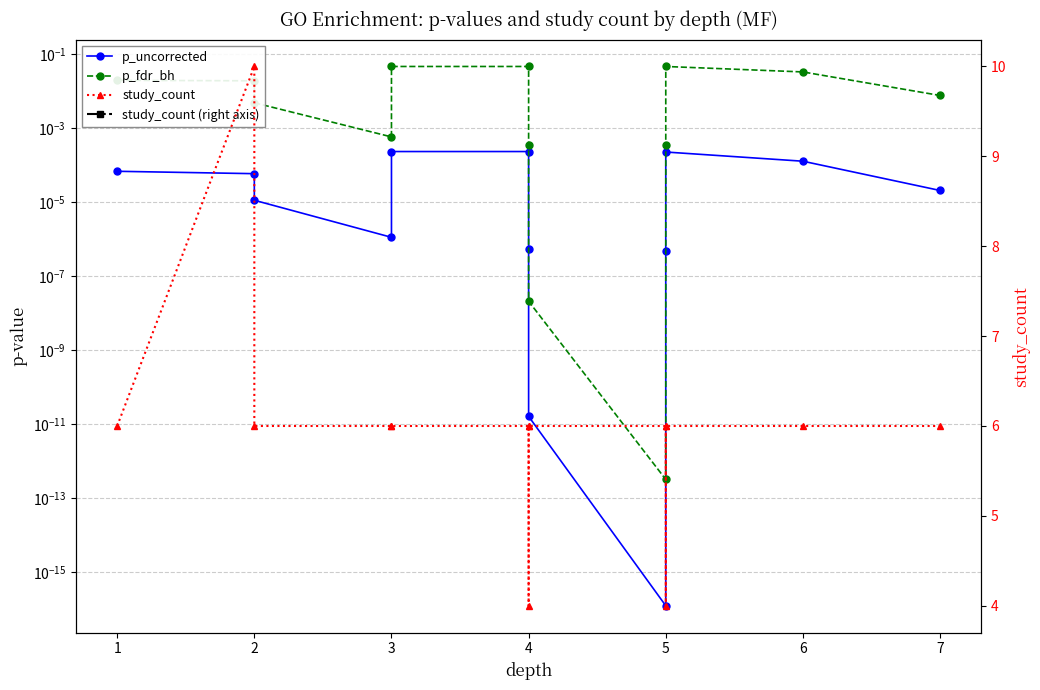

Which series has the largest total across all categories?

study_count